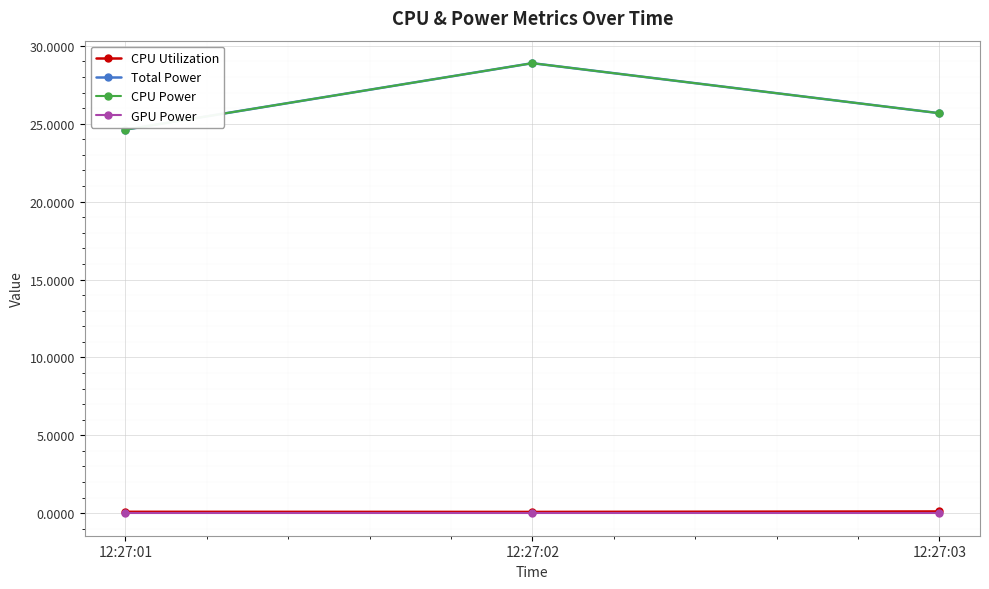

Read the CPU Utilization value at 12:27:03.

0.1